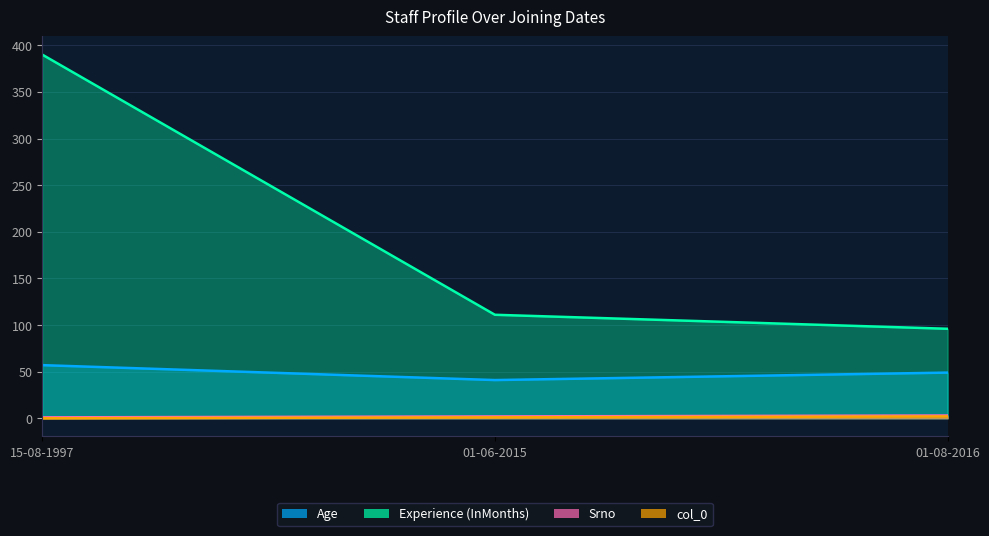

How many lines are shown in the chart?

4